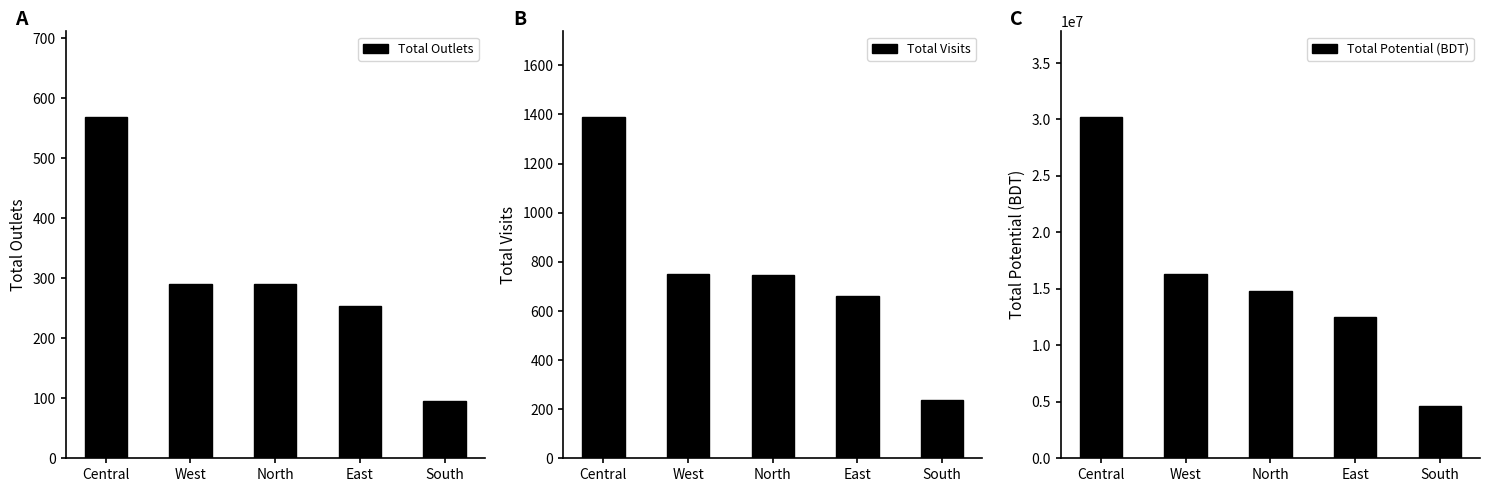

Which has a higher value, South or East?

East